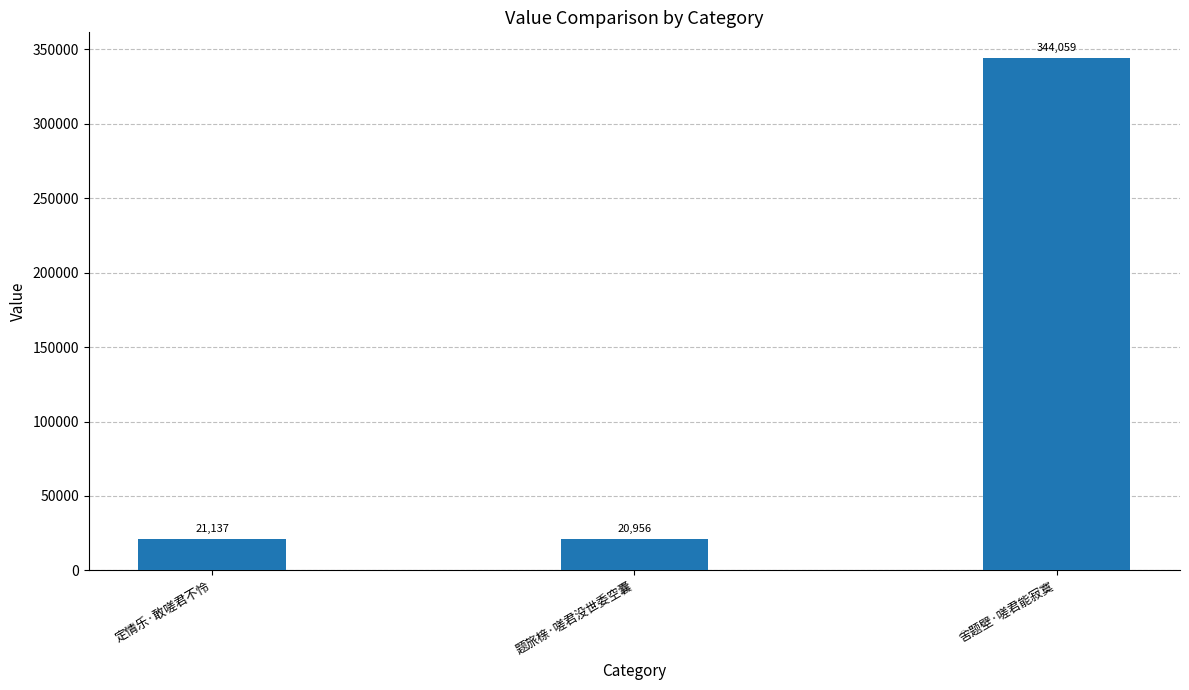

Where is the data nearest to the value 182507?

定情乐·敢嗟君不怜